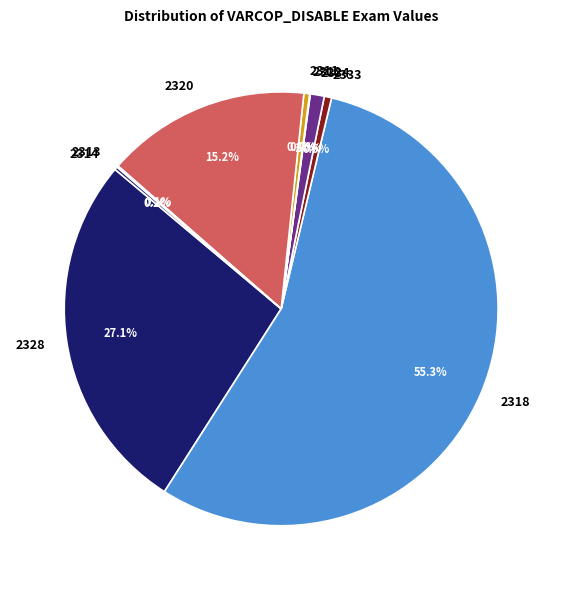

What is the largest slice in the pie chart?

2318